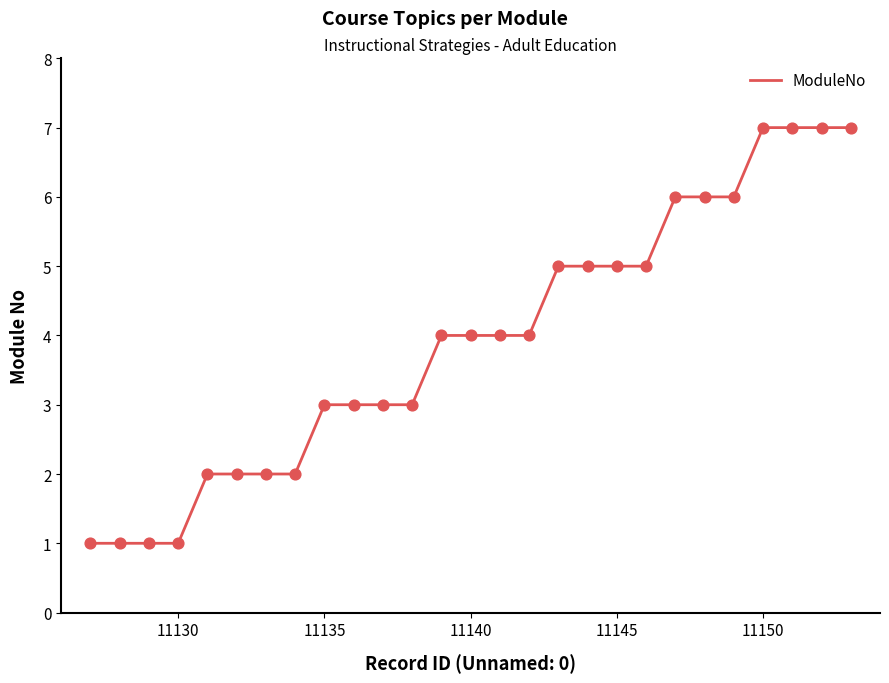

What is the greatest value displayed?

7